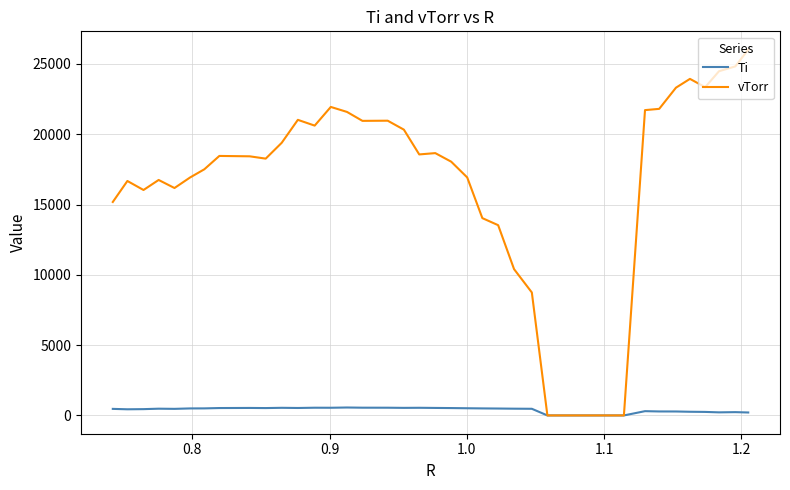

Which series has the largest total across all categories?

vTorr